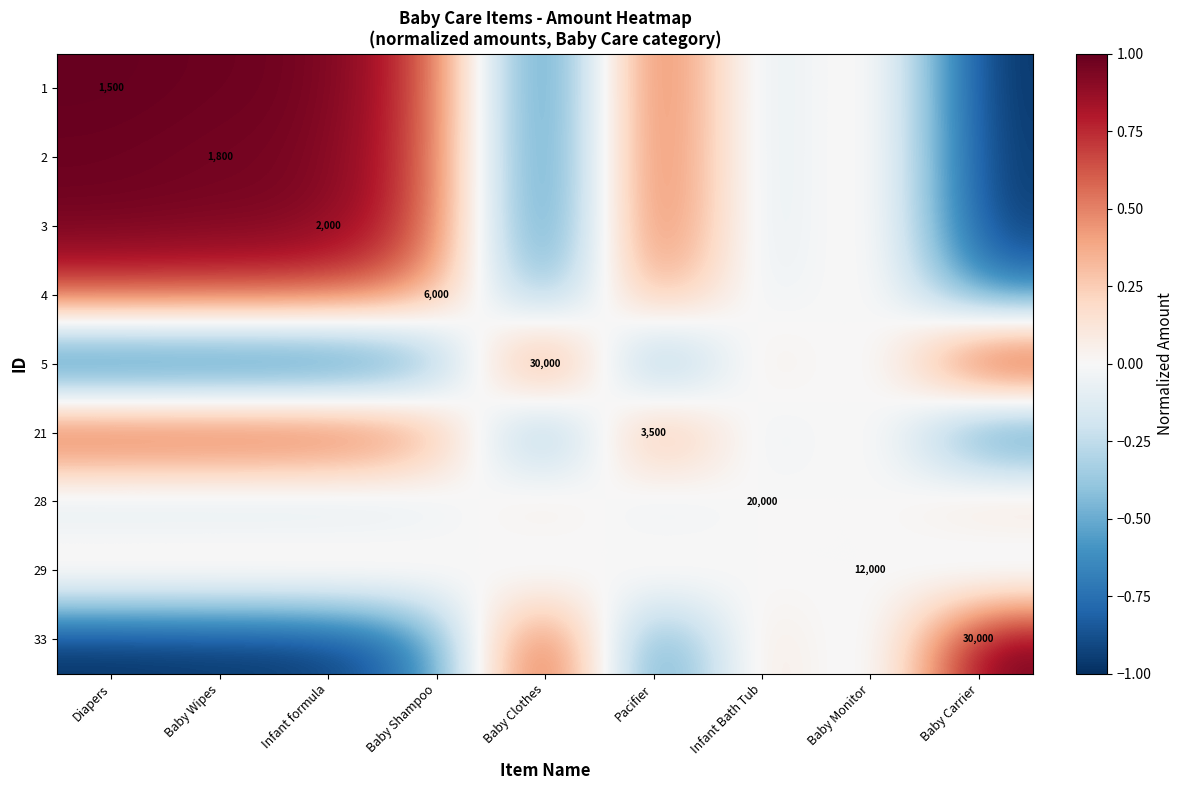

True or false: 28 has a value of -0.4 at Infant formula.

False